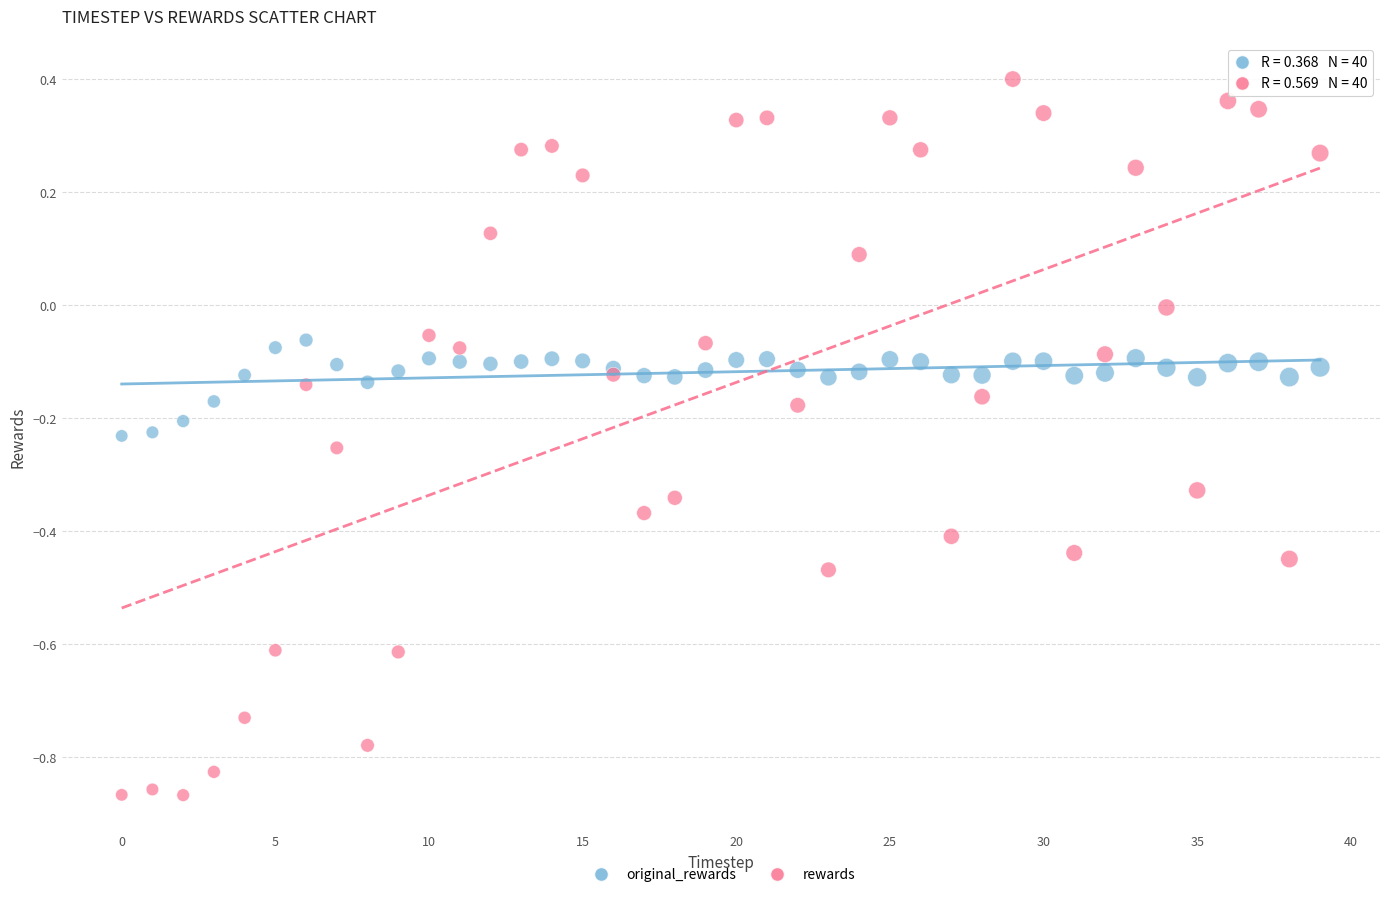

Which series reaches the minimum Y coordinate?

rewards